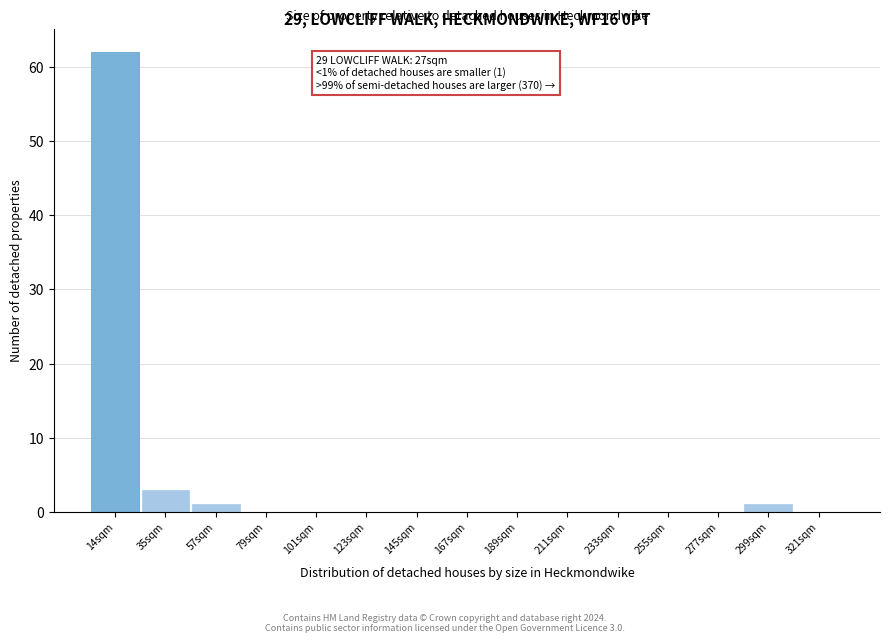

Reading left to right, extract all data points from this chart.

14sqm=62	35sqm=3	57sqm=1	79sqm=0	101sqm=0	123sqm=0	145sqm=0	167sqm=0	189sqm=0	211sqm=0	233sqm=0	255sqm=0	277sqm=0	299sqm=1	321sqm=0